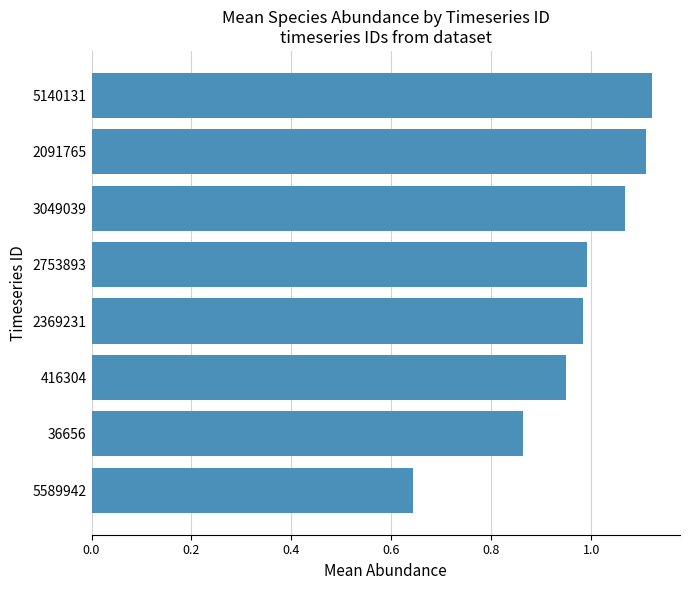

Between 416304 and 5140131, which is larger?

5140131